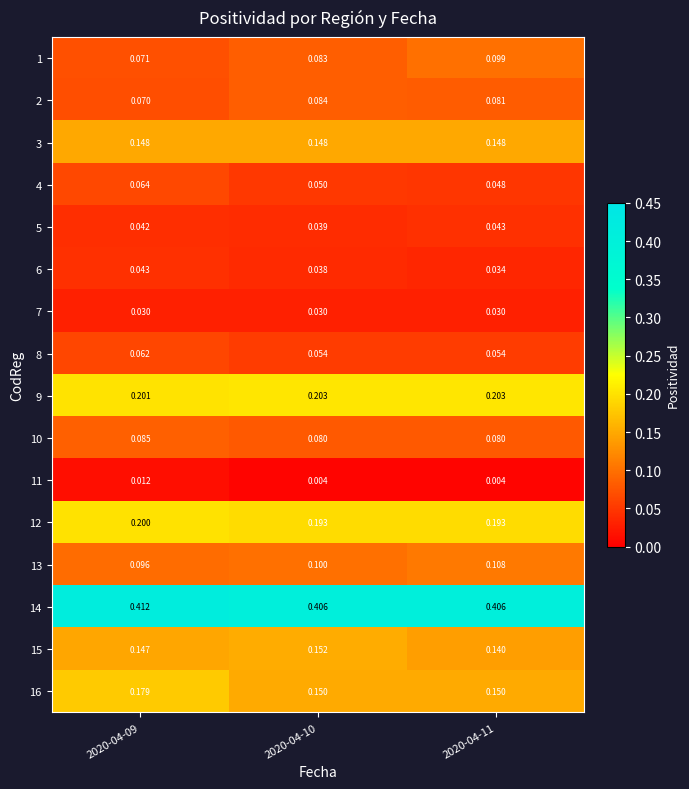

Which series has the widest spread of values?

16